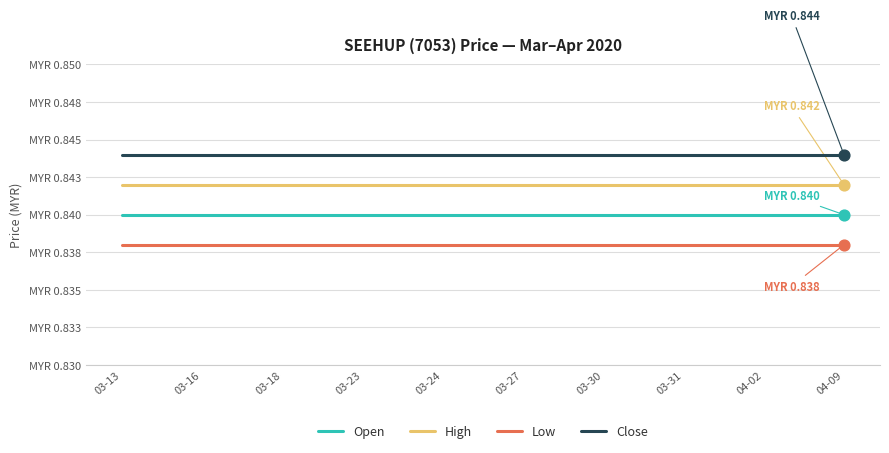

Is the value of High at 03-27 greater than the value of Low at 03-27?

Yes